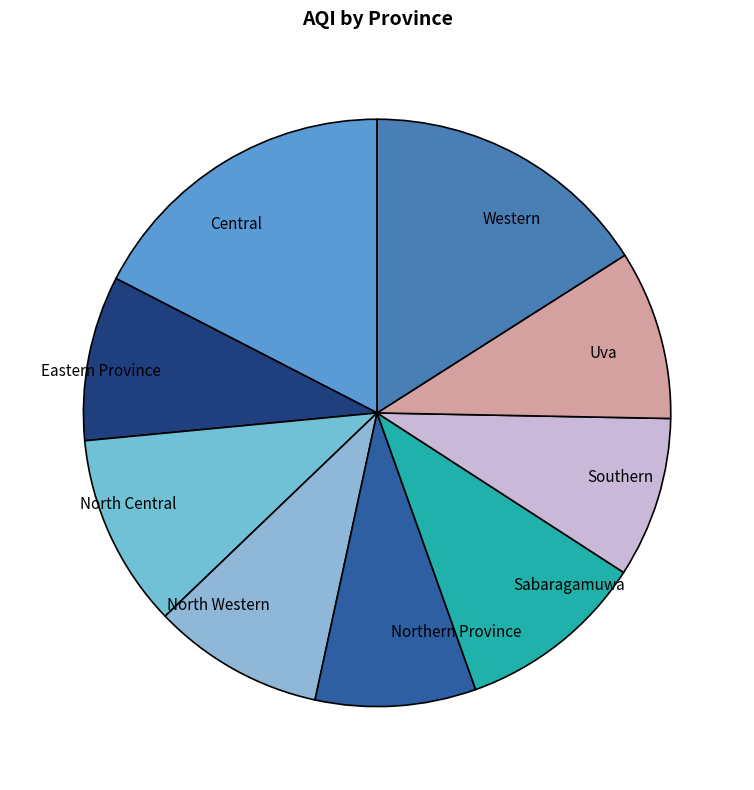

Between Sabaragamuwa and North Western, which is larger?

Sabaragamuwa